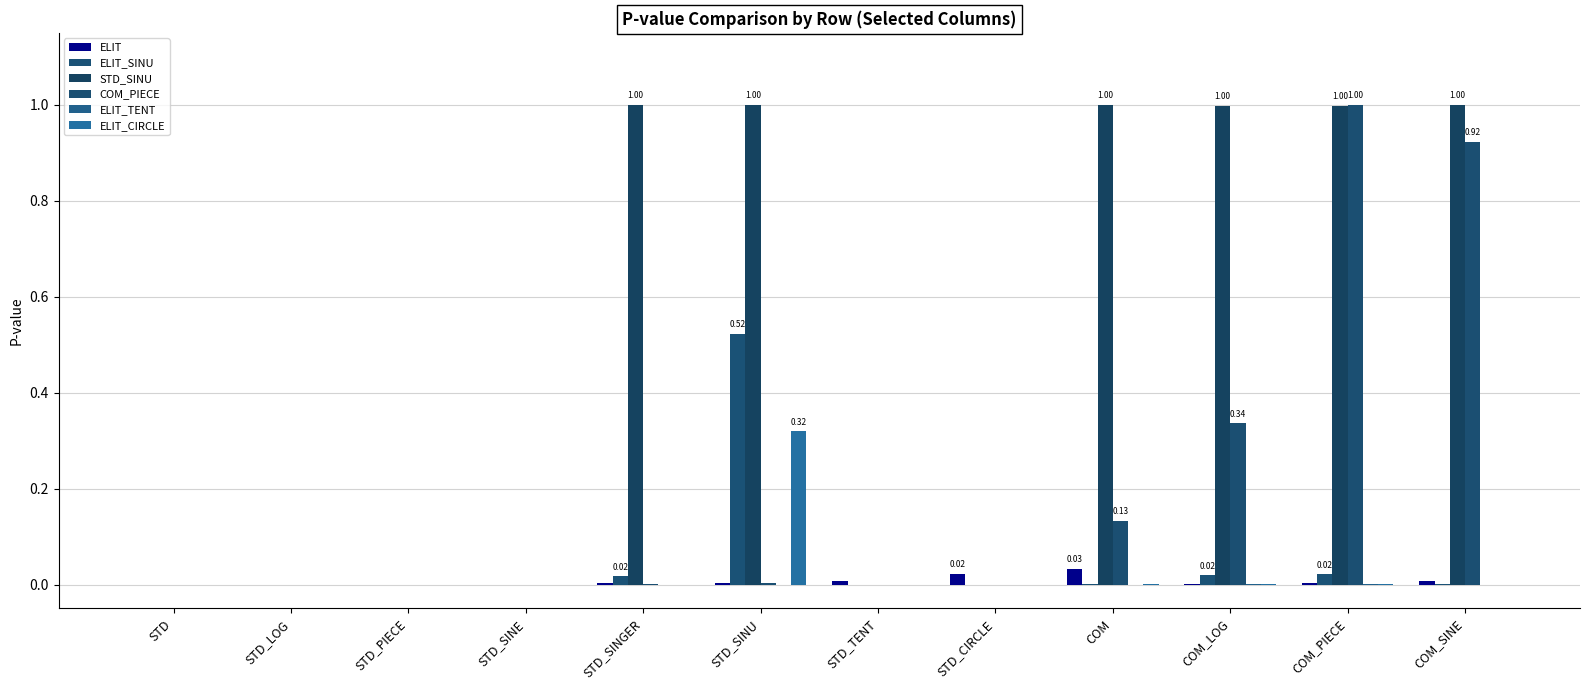

What is the difference between the maximum and minimum values in the STD_SINU series?

1.0